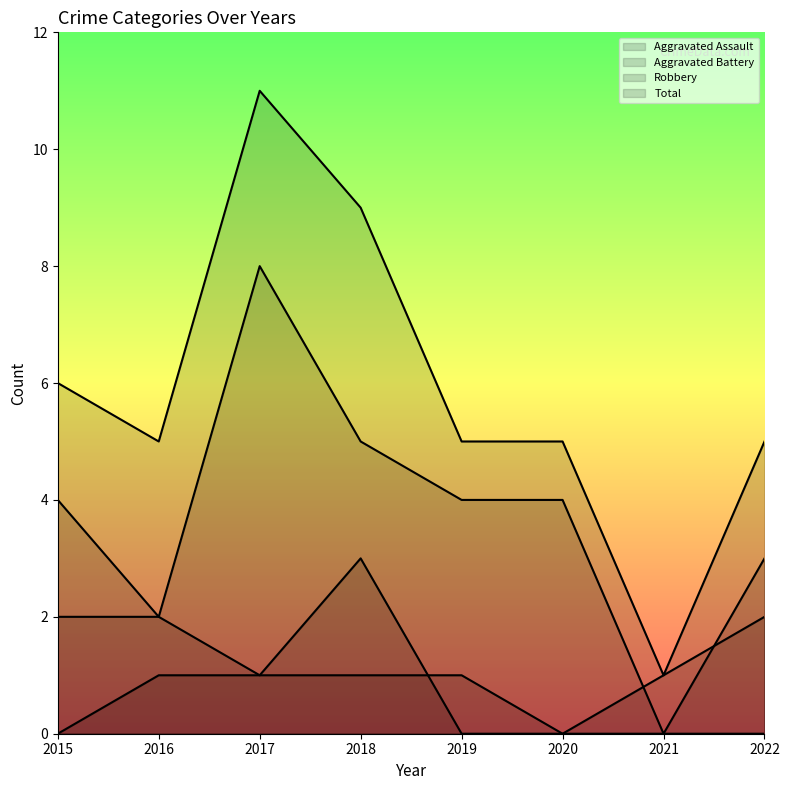

Between 2016 and 2017, which series saw the biggest shift?

Robbery